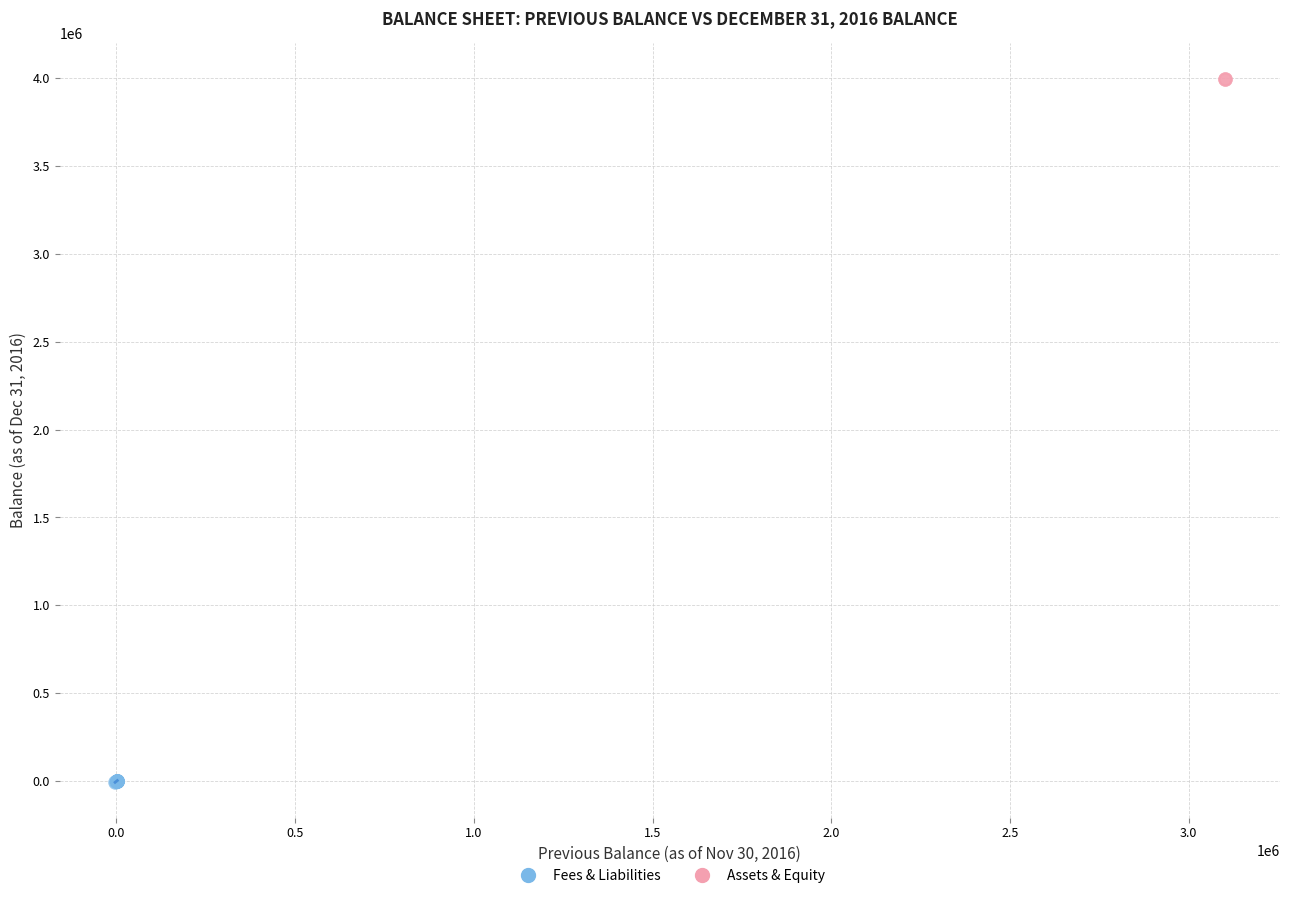

What are all the series names shown in the legend?

Fees & Liabilities, Assets & Equity